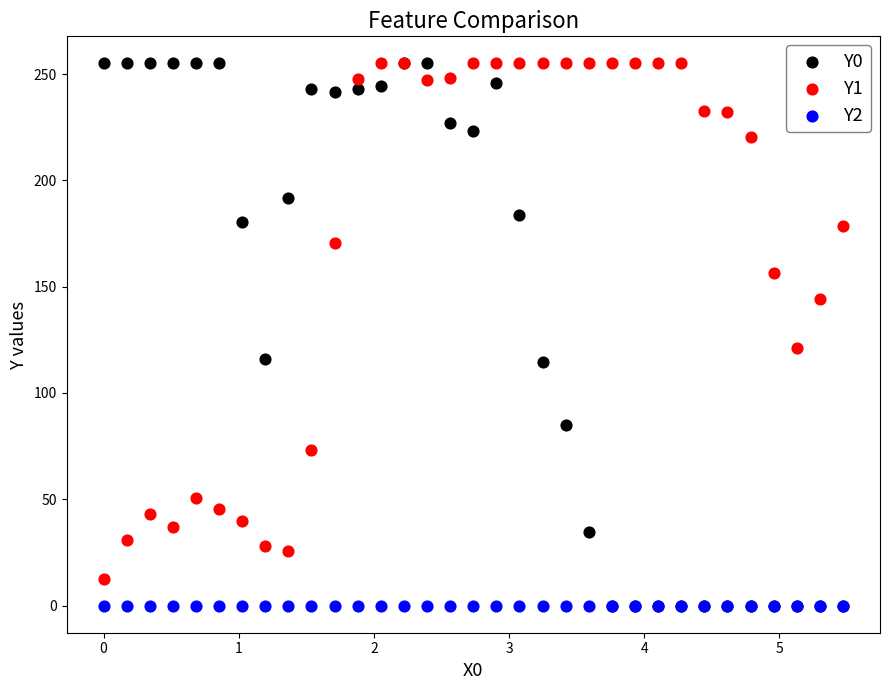

Across all series, what Y value is closest to 127?

121.1